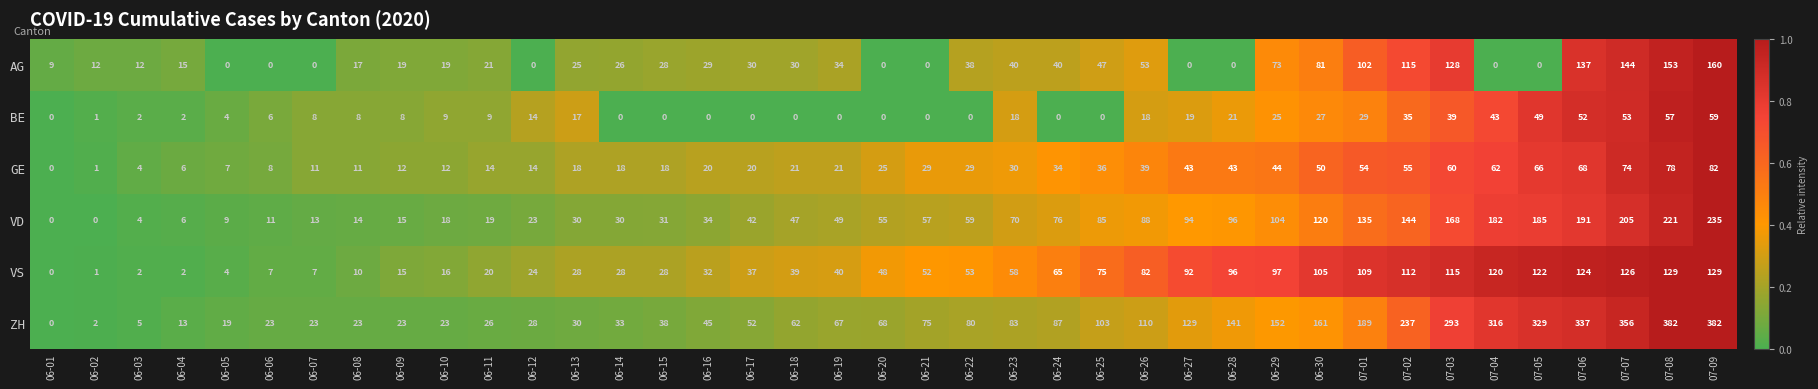

What is the spread (max minus min) of values at 06-05?

19